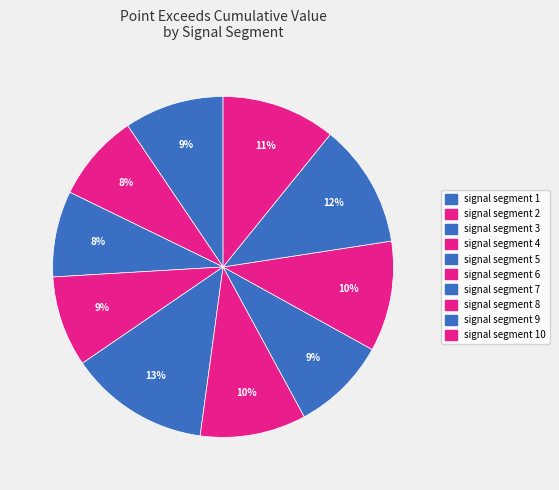

How many slices are in this pie chart?

10